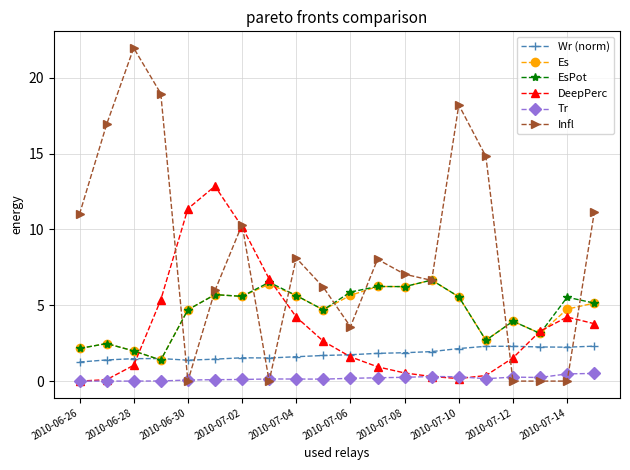

How many times do Wr (norm) and Infl cross each other?

6